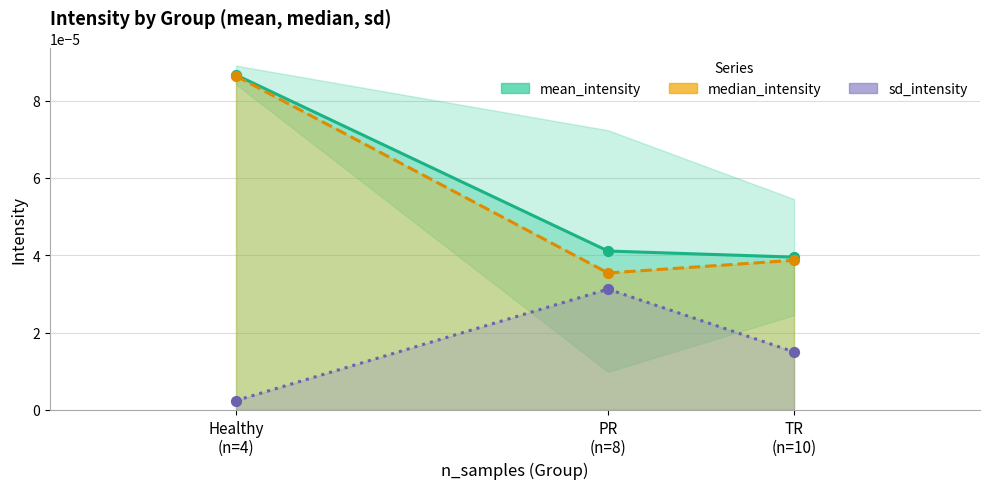

Which series has the largest total across all categories?

mean_intensity